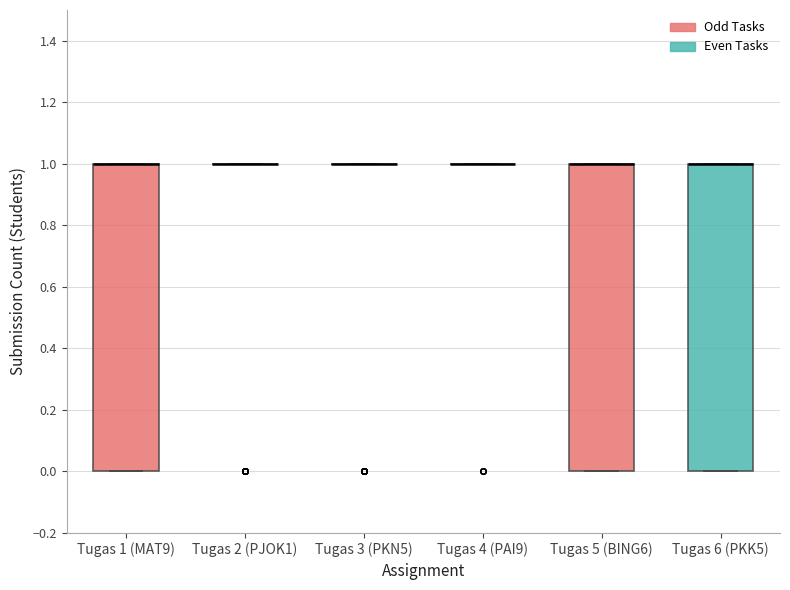

Where is the lower edge of the box for Tugas 5 (BING6) on the y-axis? The values are not printed on the chart, so give them approximately, as read against the axis.

0